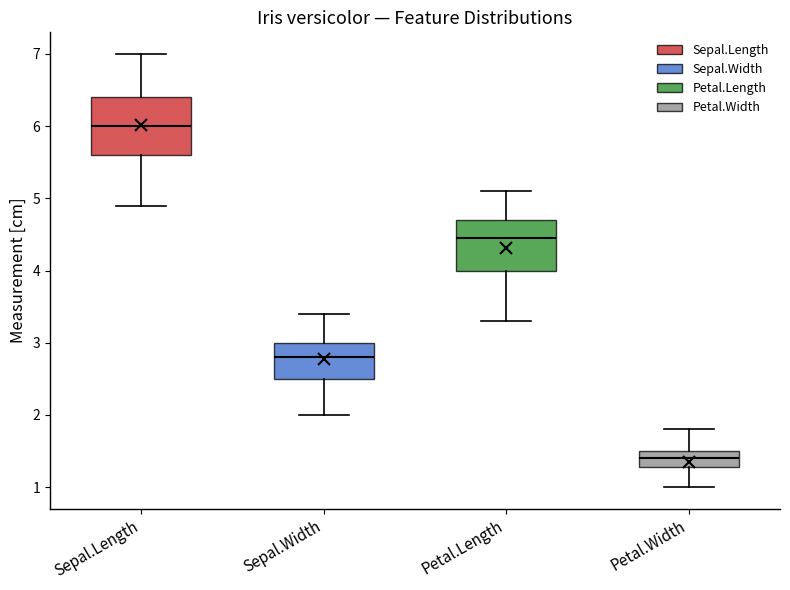

Reading left to right, read every box against the y-axis: the position of its median line, the range the box covers, and the ends of its whiskers. The values are not printed on the chart, so give them approximately, as read against the axis.

Sepal.Length: median 6.0, box 5.6 to 6.4, whiskers 4.9 to 7.0
Sepal.Width: median 2.8, box 2.5 to 3.0, whiskers 2.0 to 3.4
Petal.Length: median 4.5, box 4.0 to 4.7, whiskers 3.3 to 5.1
Petal.Width: median 1.4, box 1.3 to 1.5, whiskers 1.0 to 1.8